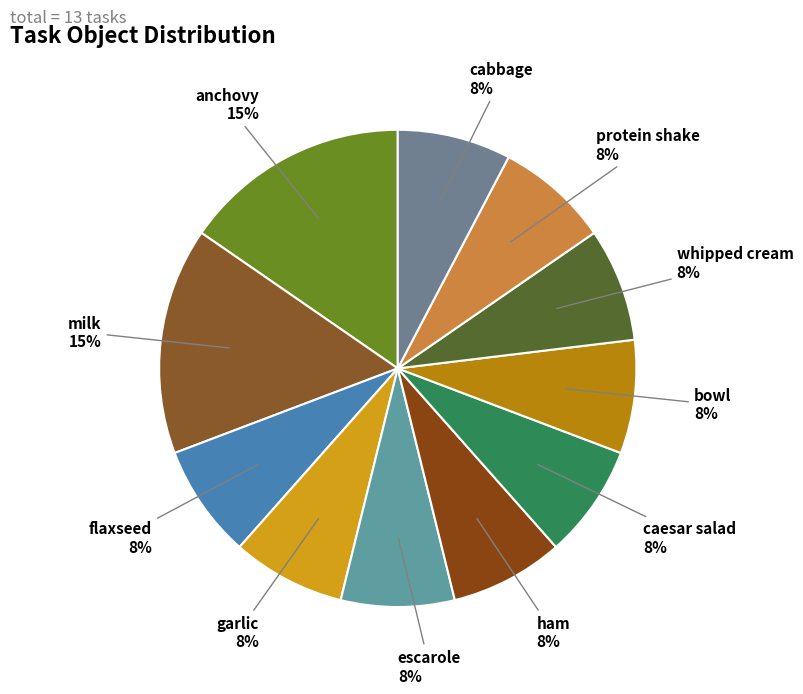

To the nearest percent, what is the combined percentage of garlic and milk?

23%